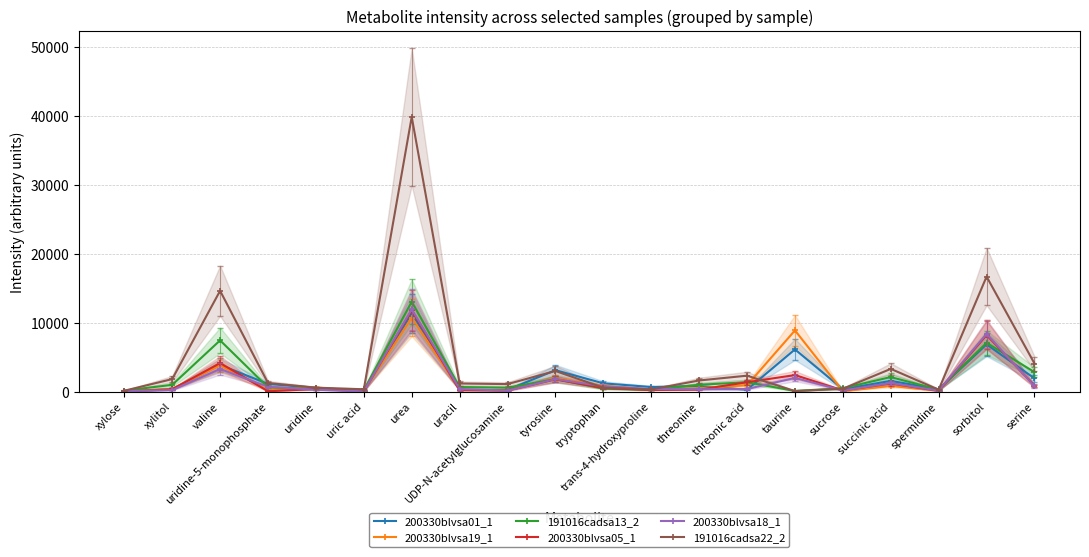

How many times do 200330blvsa18_1 and 200330blvsa05_1 cross each other?

9